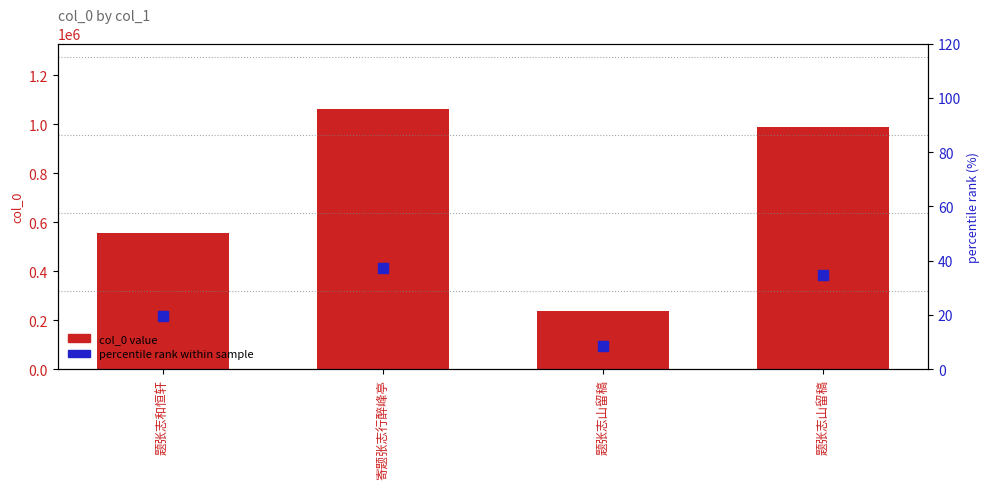

What are all the series names shown in the legend?

col_0 value, percentile rank within sample